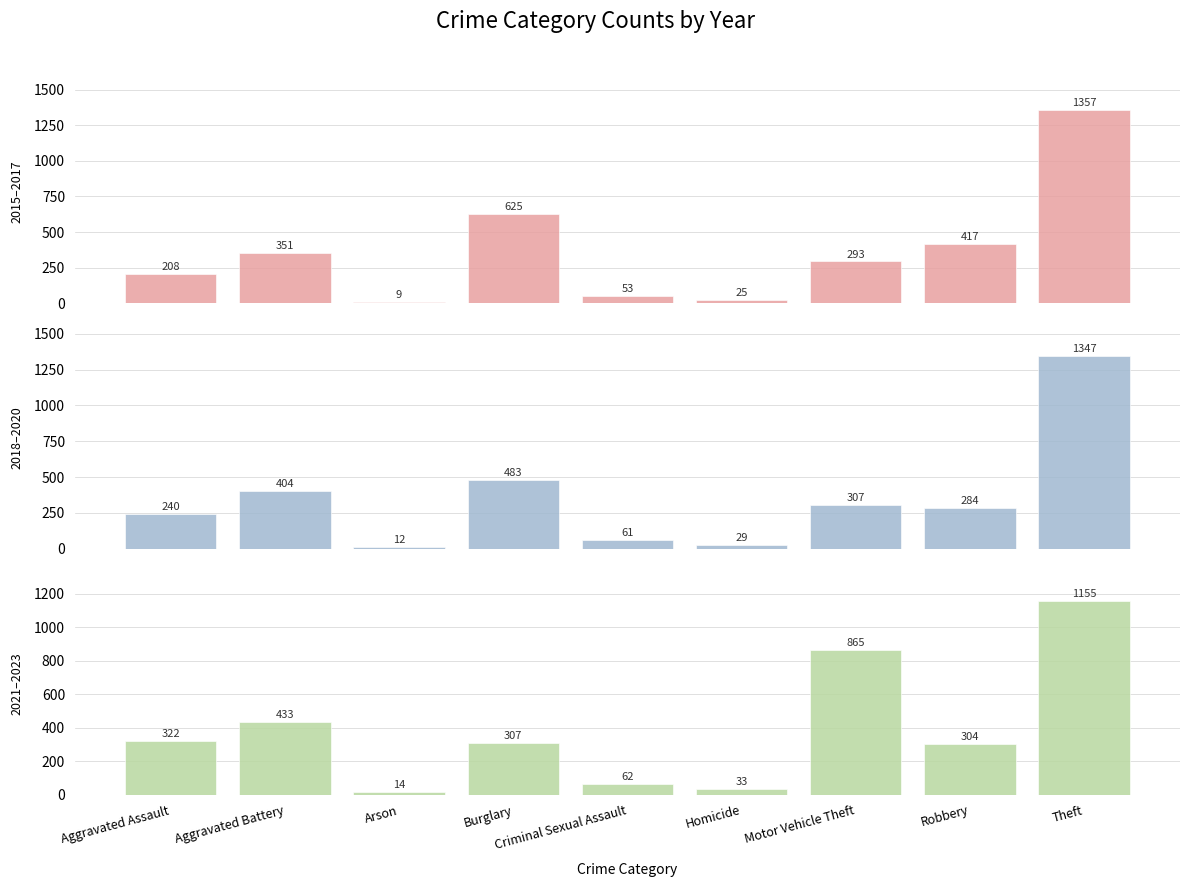

How many values in the 2021–2023 series are below 306?

4